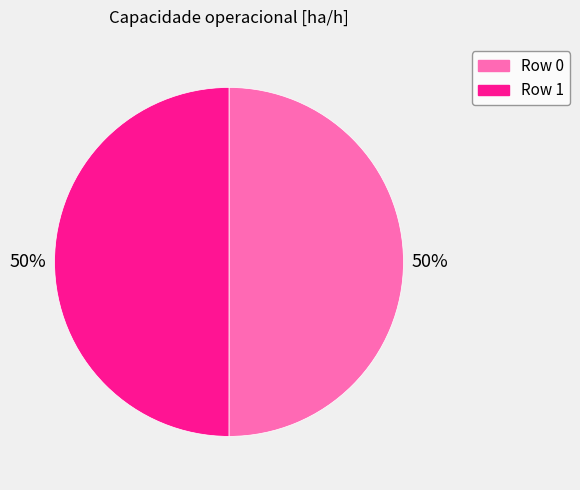

How many segments does this pie chart have?

2